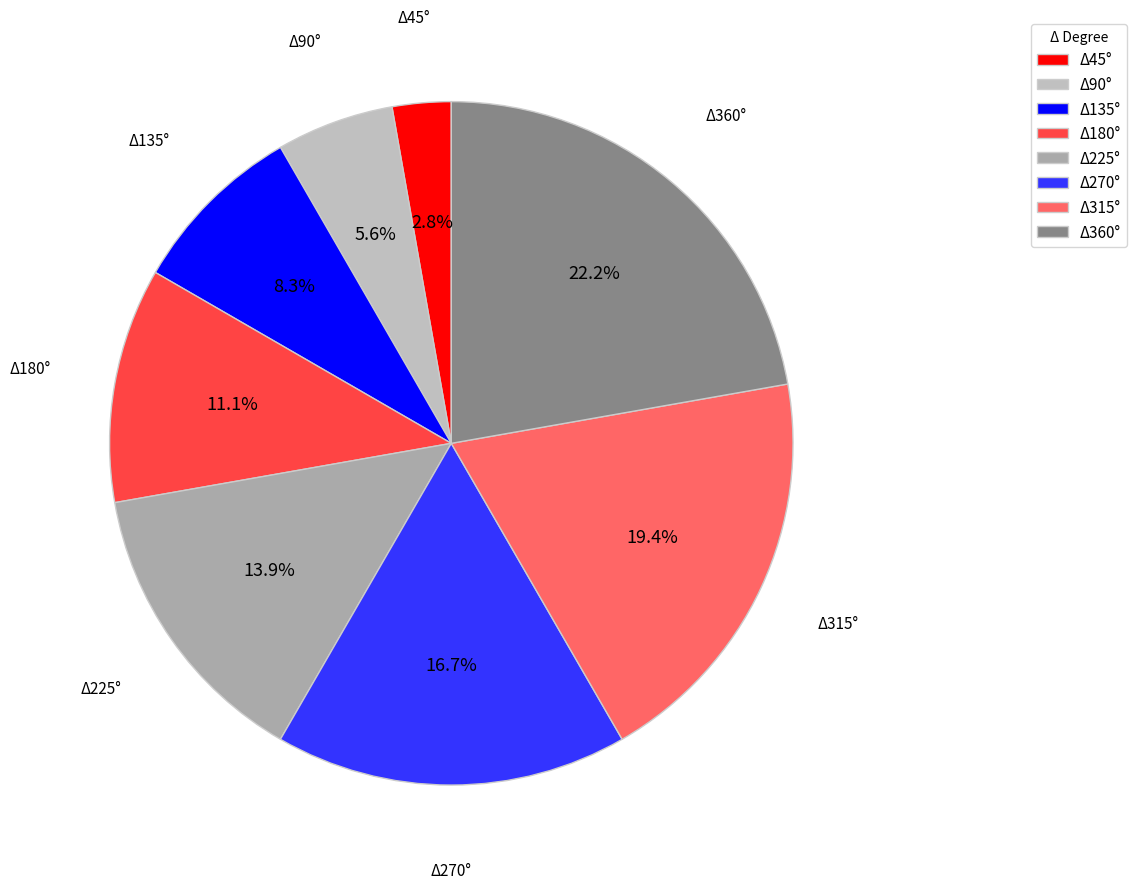

Which slice is the largest?

Δ360°